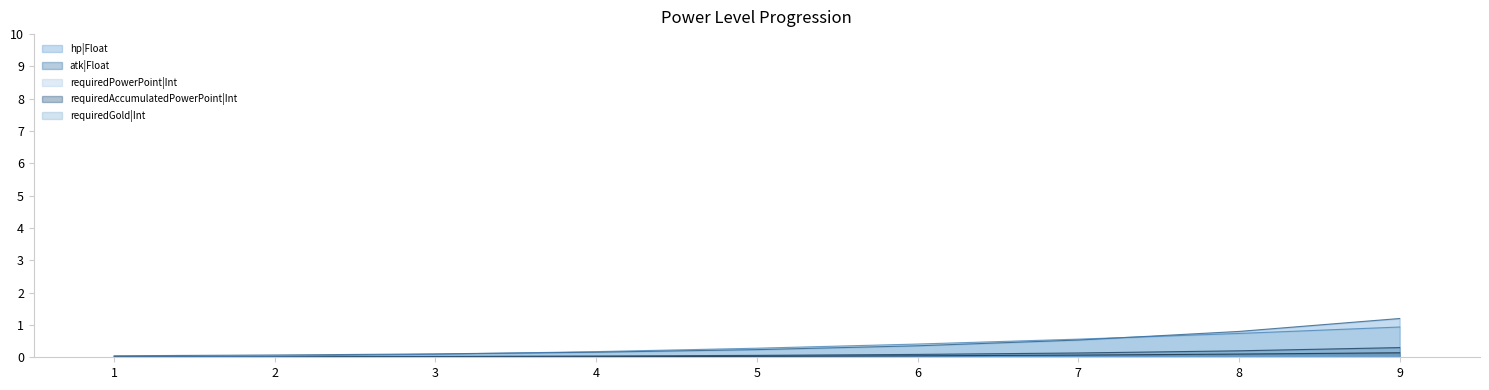

Which series has the largest total across all categories?

hp|Float